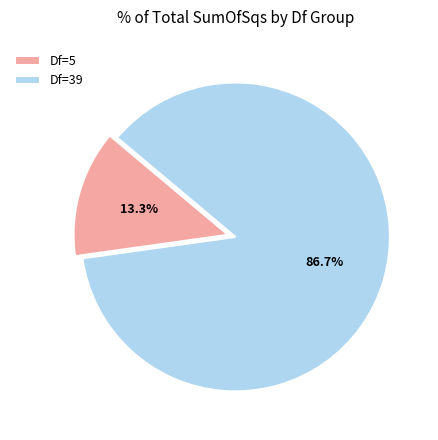

Rank the categories by value from highest to lowest.

Df=39, Df=5